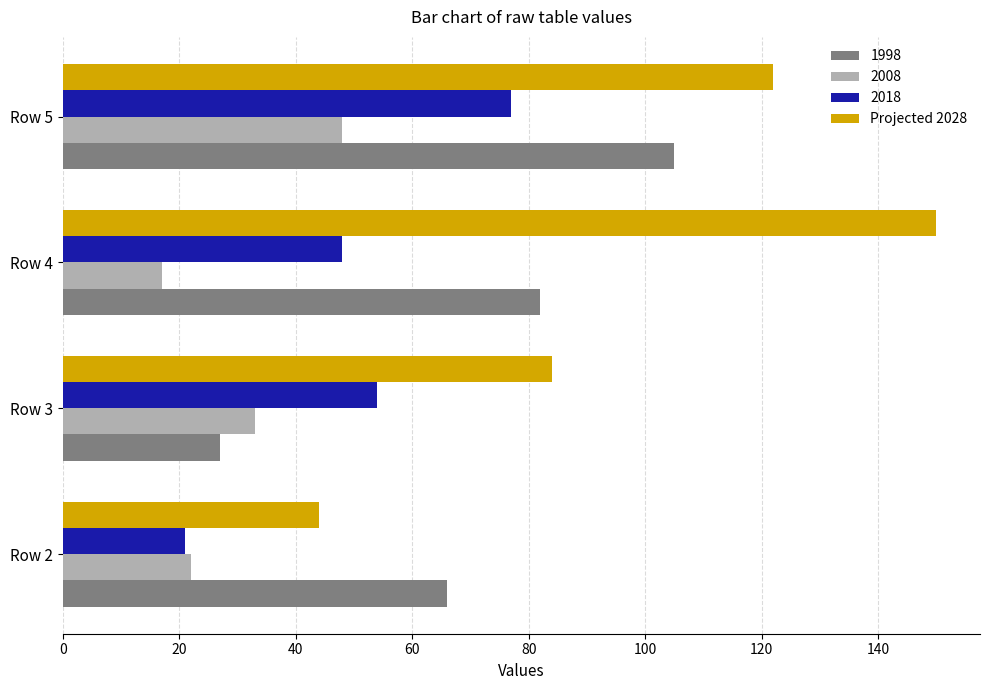

The Projected 2028 series shows 77 at Row 5. True or false?

False